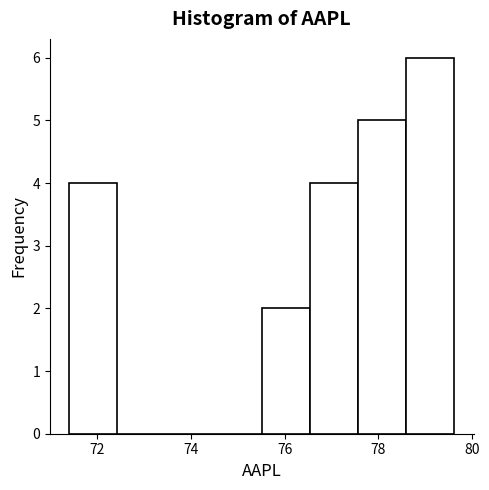

Reading left to right, transcribe this chart: for each bar, give the range it covers on the x-axis and its height. Neither the bar edges nor the heights are printed on the chart, so give them approximately, as read against the axes.

71.4 to 72.4: 4
72.4 to 73.4: 0
73.4 to 74.4: 0
74.4 to 75.6: 0
75.6 to 76.6: 2
76.6 to 77.6: 4
77.6 to 78.6: 5
78.6 to 79.6: 6